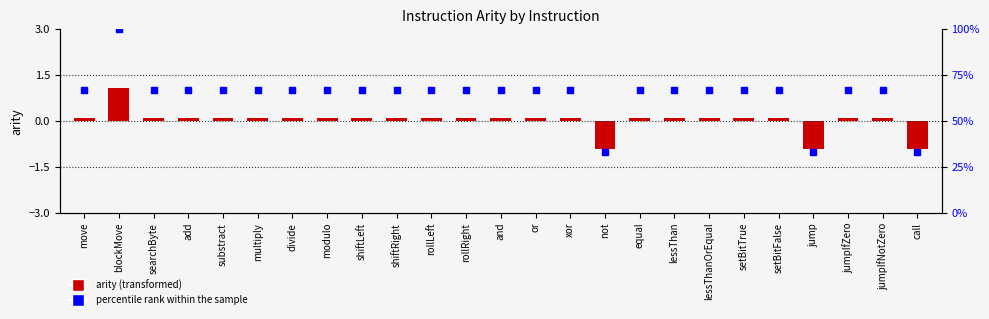

Which series contains the highest Y value?

percentile rank within the sample